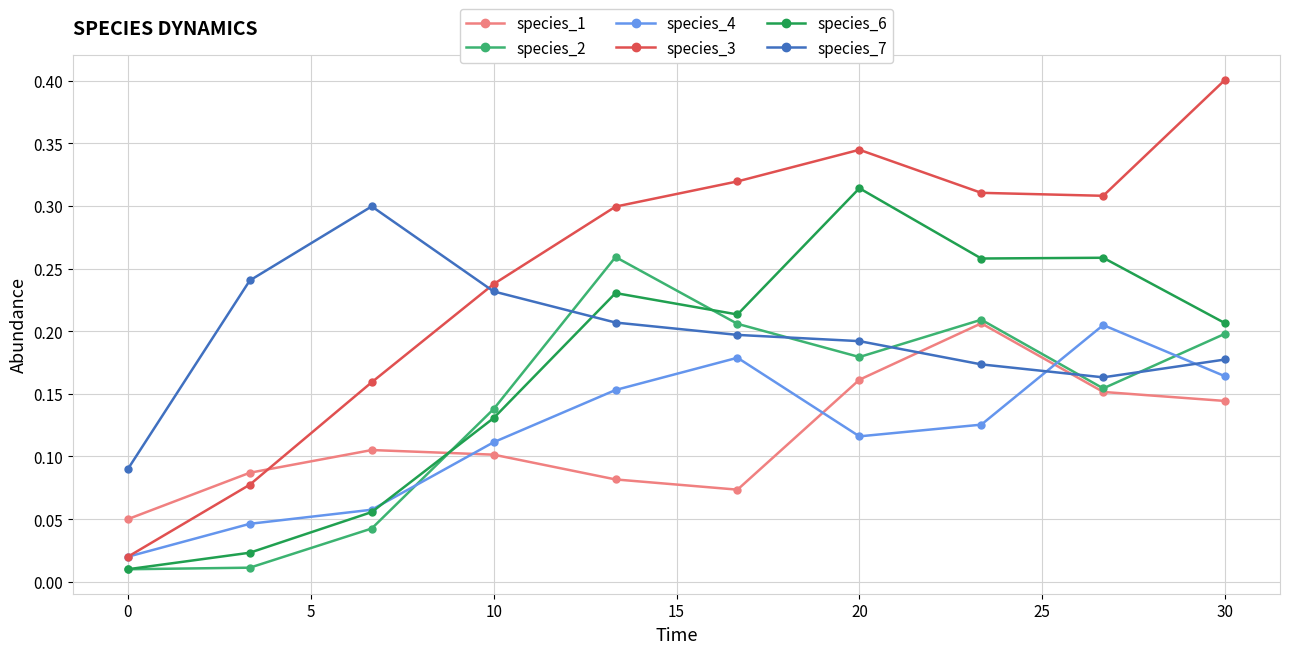

In species_3, how many points are lower than both neighbors (excluding endpoints)?

1